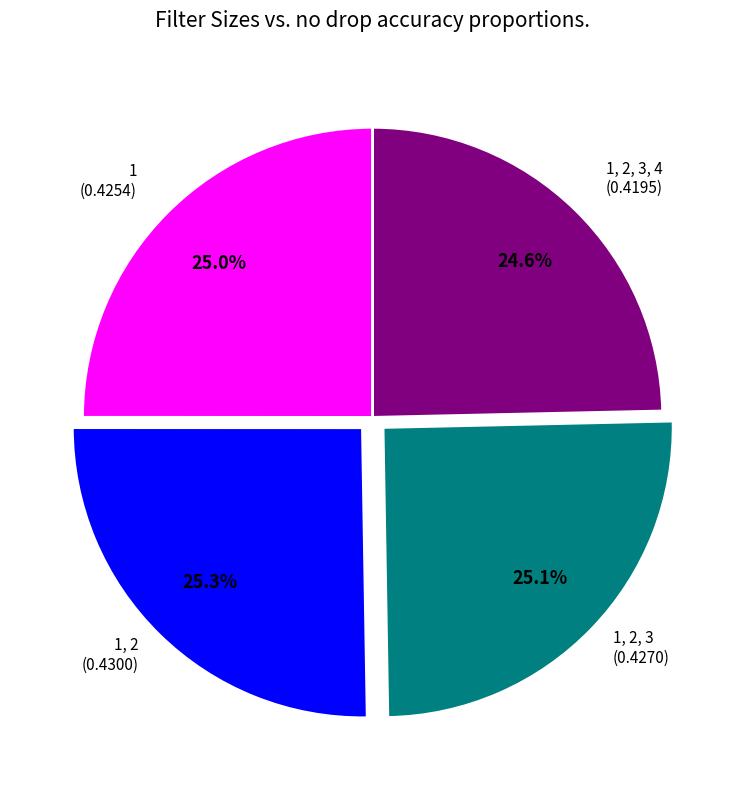

Is there a majority slice in this chart?

No